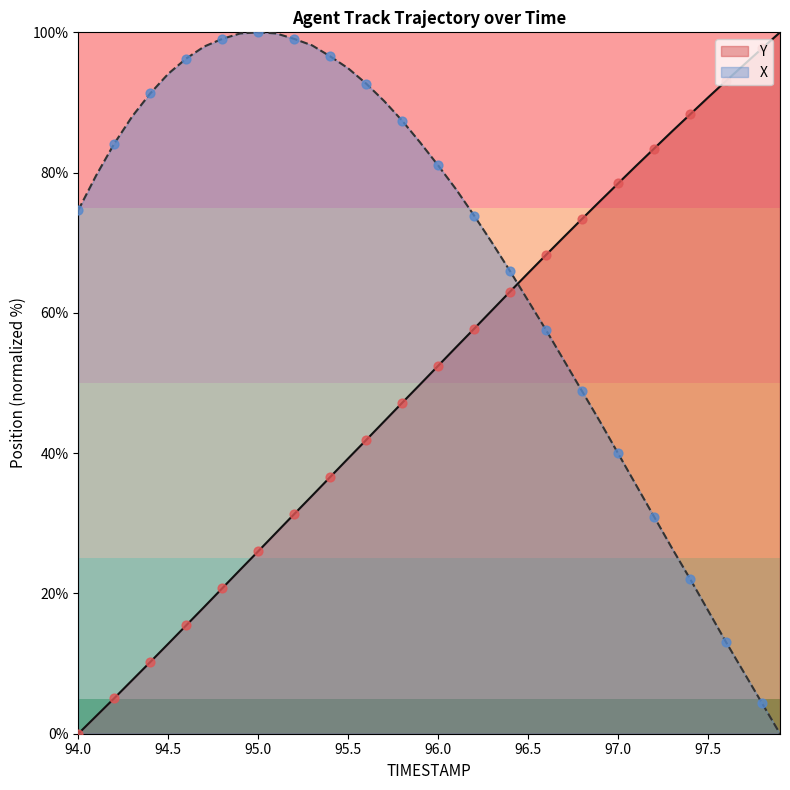

At how many categories does at least one series exceed 20?

40